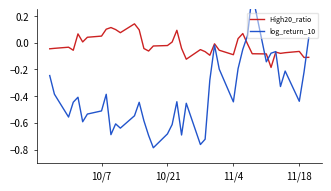

Which series has the largest total across all categories?

High20_ratio